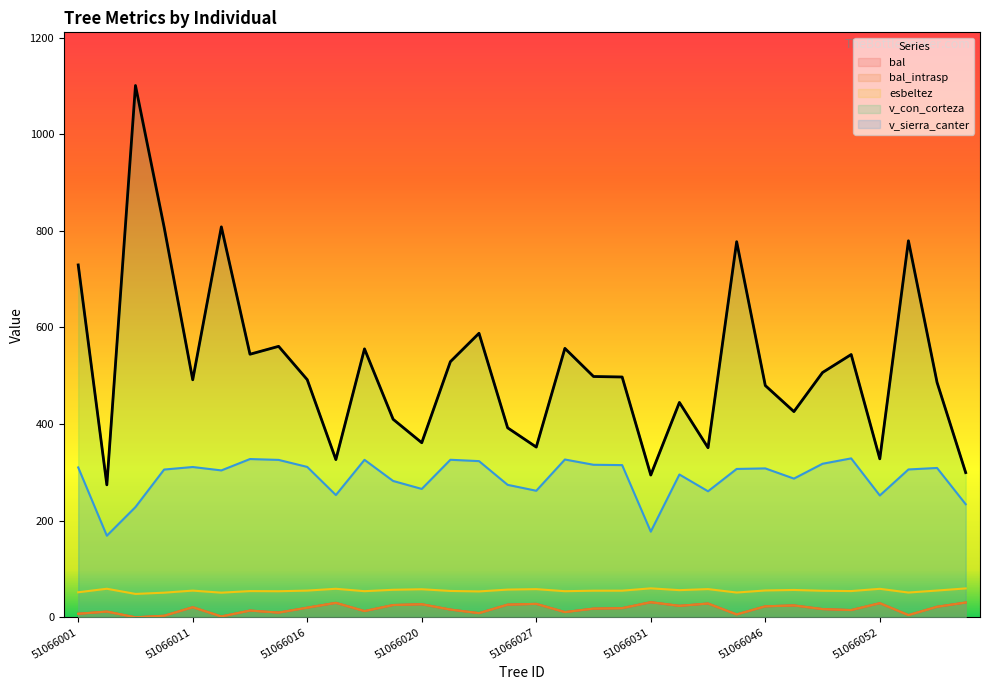

Rank the series at 51066026 from highest to lowest value.

v_con_corteza, v_sierra_canter, esbeltez, bal, bal_intrasp